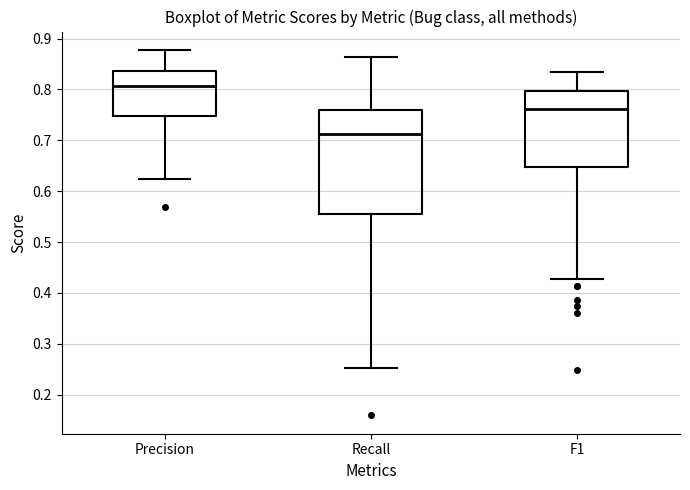

Where does the upper whisker of the box for F1 end on the y-axis? The values are not printed on the chart, so give them approximately, as read against the axis.

0.84